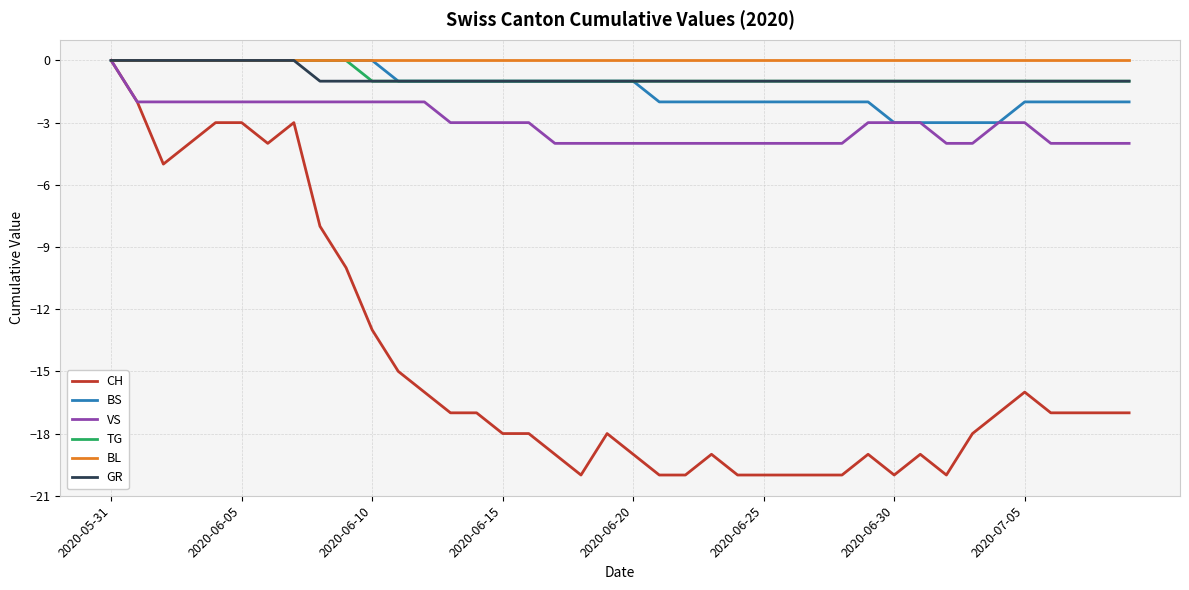

Which series has the largest range (max minus min)?

CH